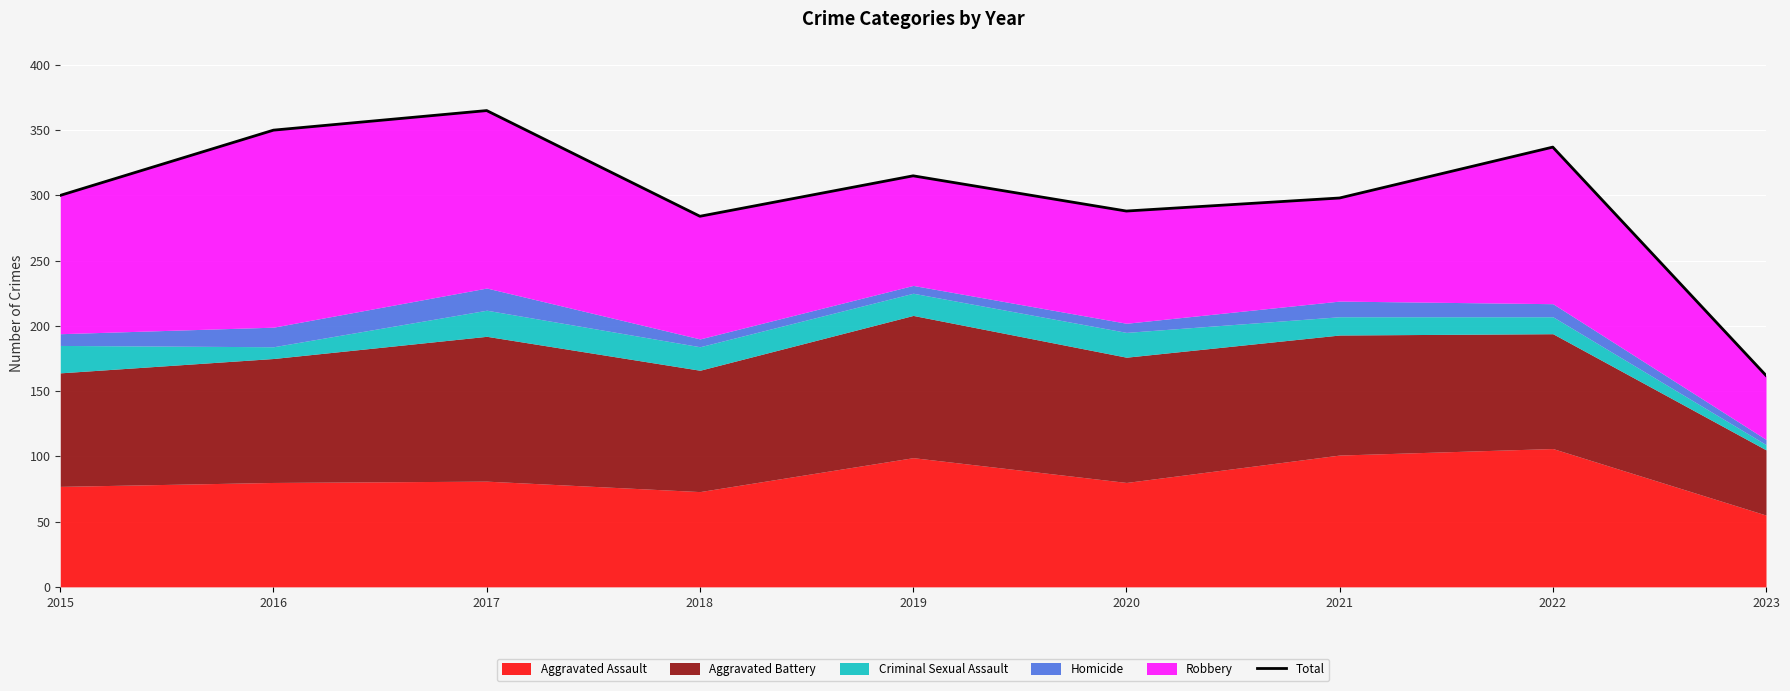

Between 2019 and 2023, which is larger?

2019